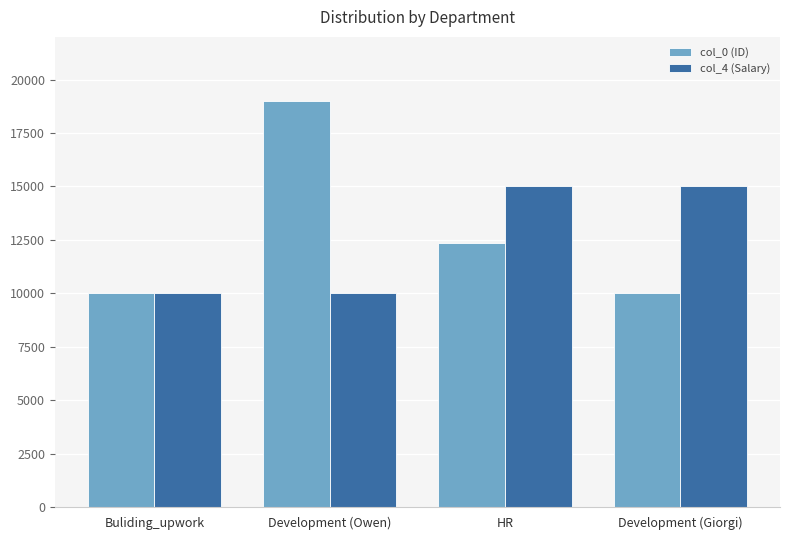

What are all the series names shown in the legend?

col_0 (ID), col_4 (Salary)